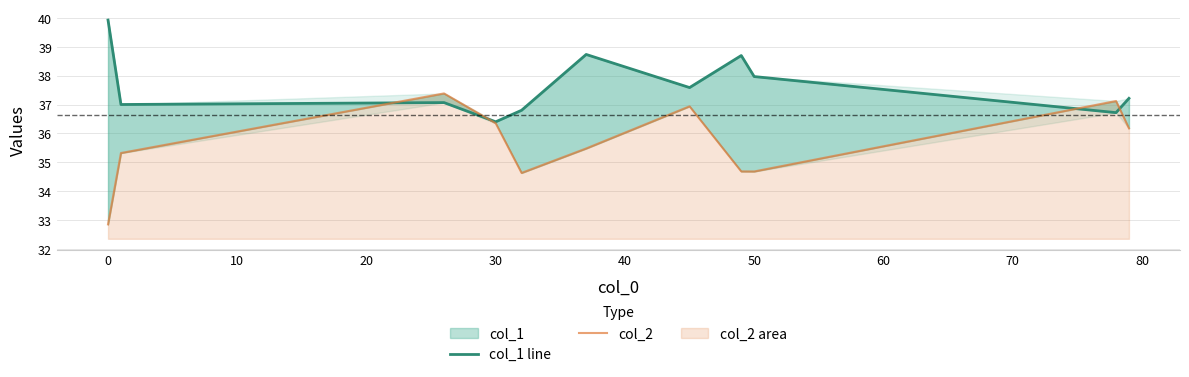

Rank the series by their average value, from highest to lowest.

col_1 line, col_2